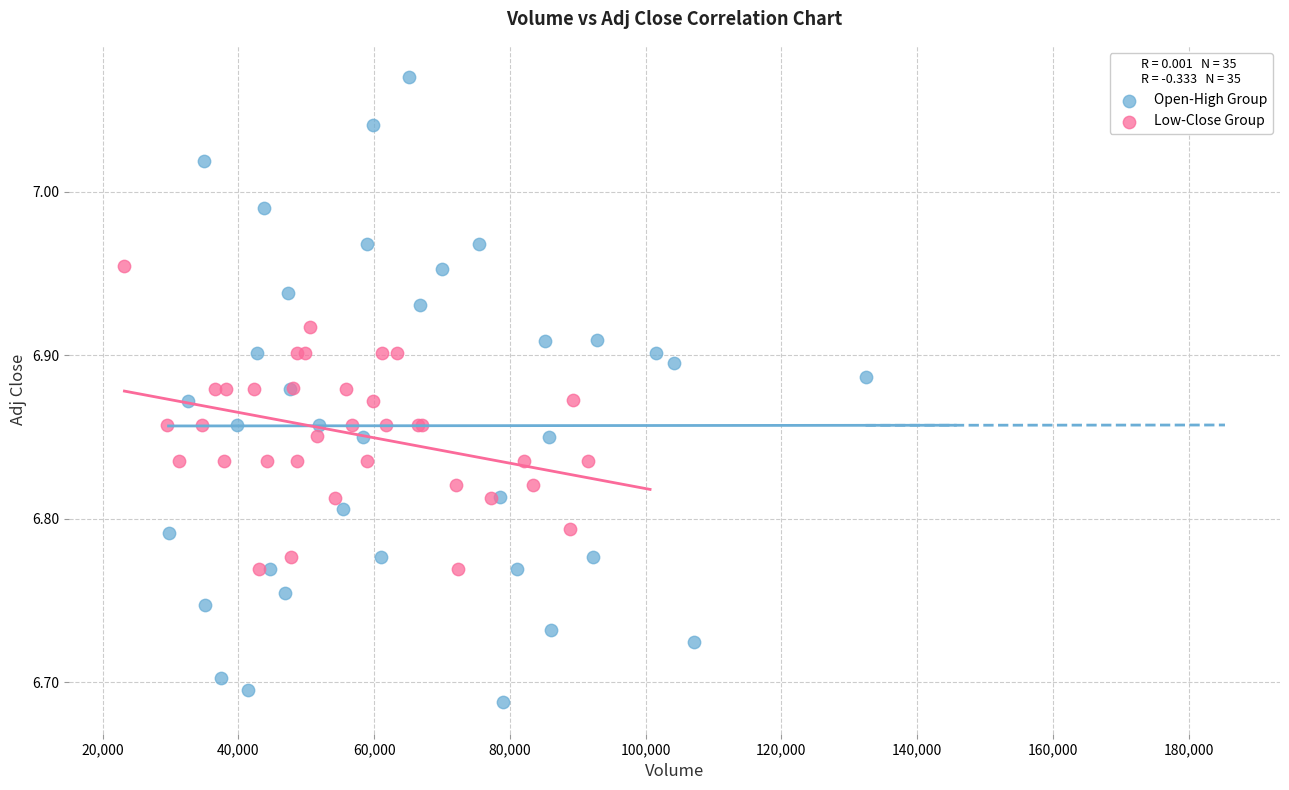

Which series contains the lowest Y value?

Open-High Group